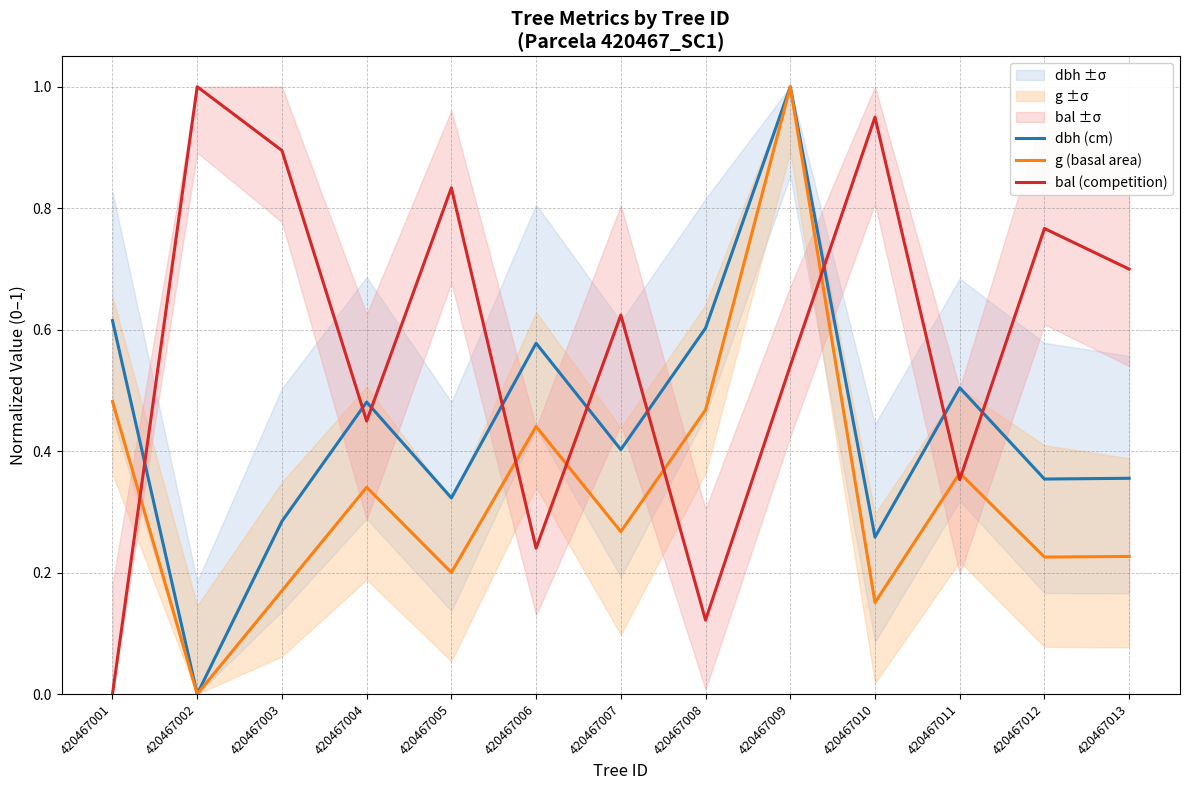

What is the value of the g (basal area) point at the 13th from the left?

0.2